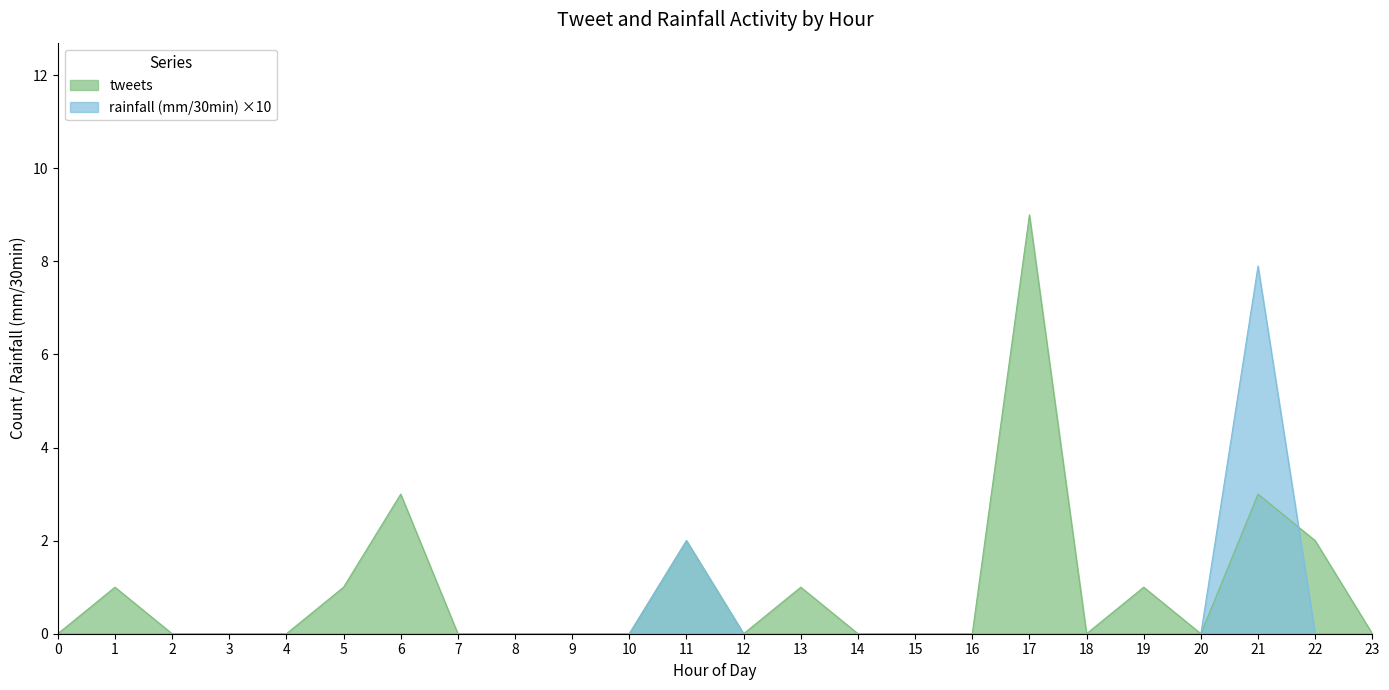

Which series has the largest total across all categories?

tweets